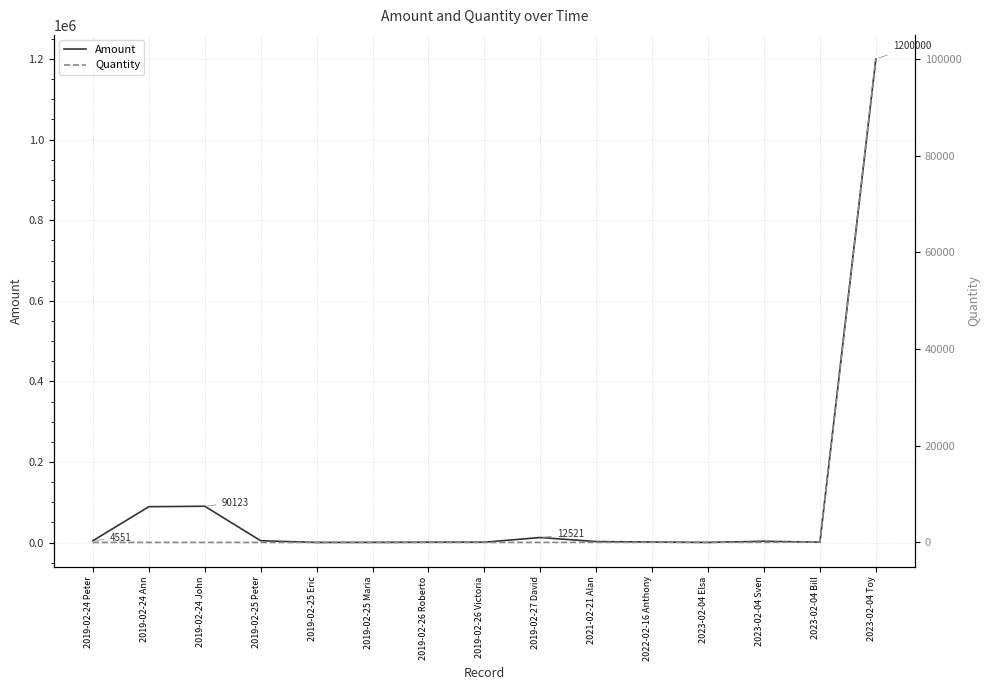

What is the label of the 8th point from the right?

2019-02-26 Victoria